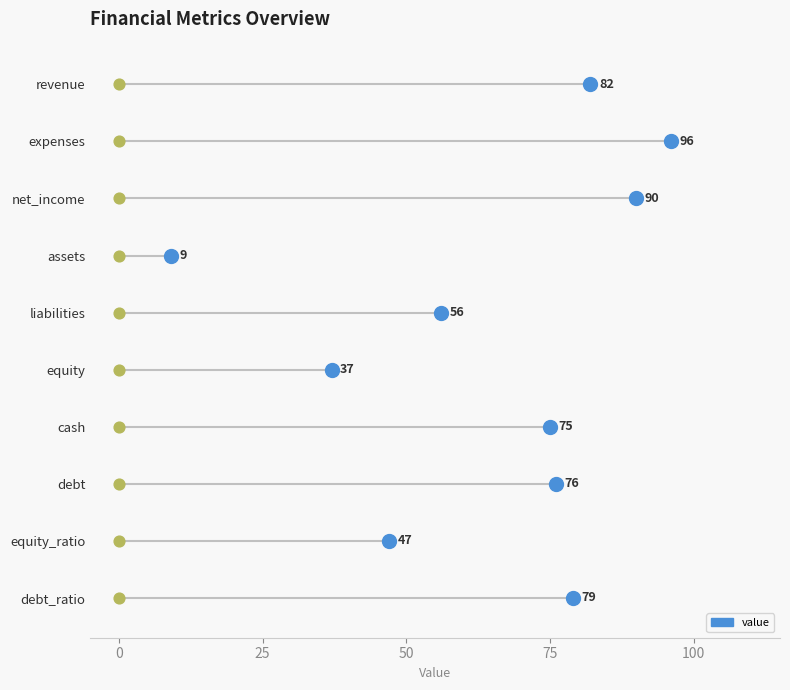

What is the change in value from assets to equity_ratio?

+38